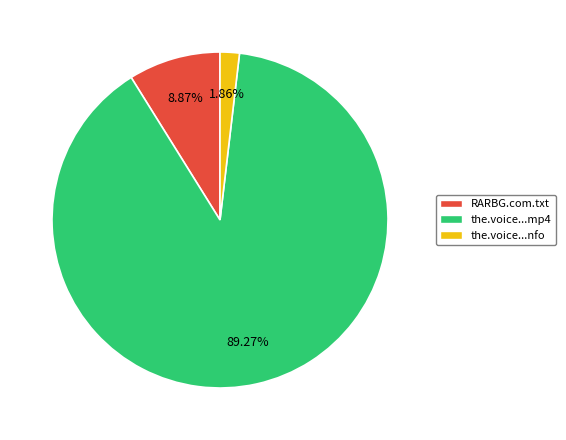

What is the largest slice in the pie chart?

the.voice...mp4